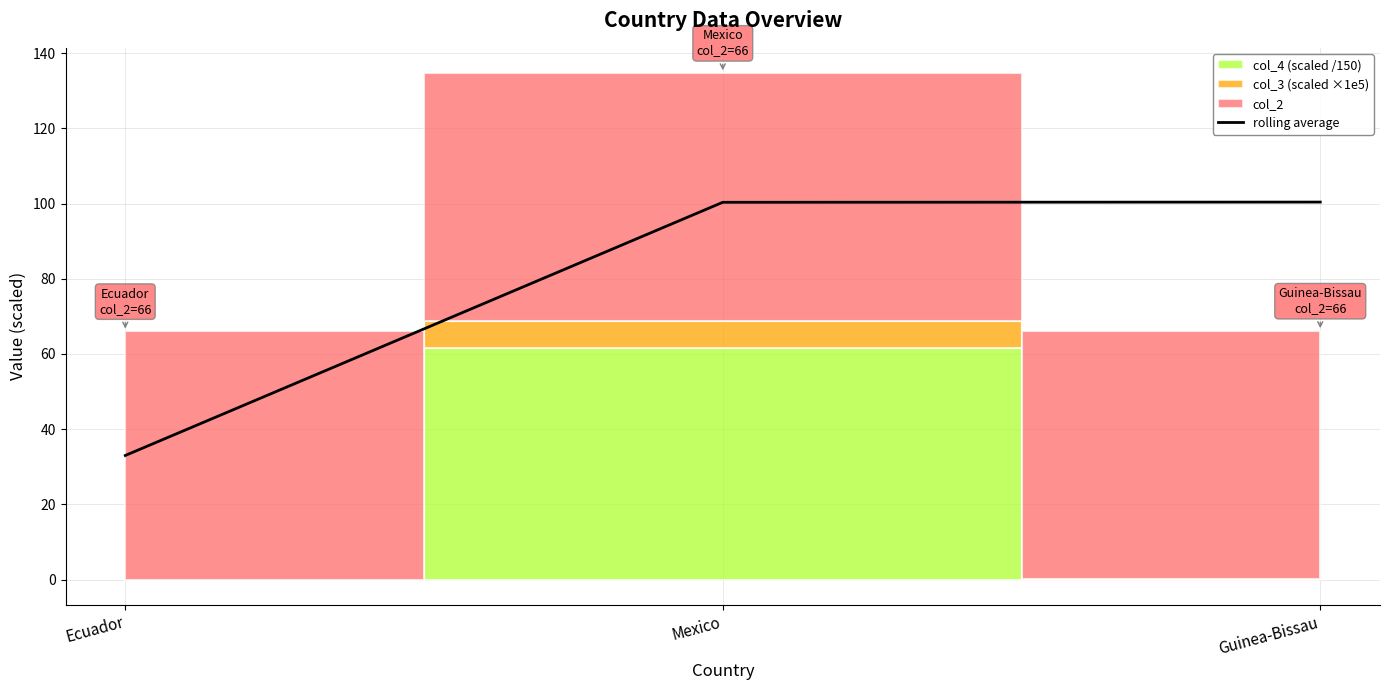

List the labels in order of value, smallest first.

Ecuador, Mexico, Guinea-Bissau